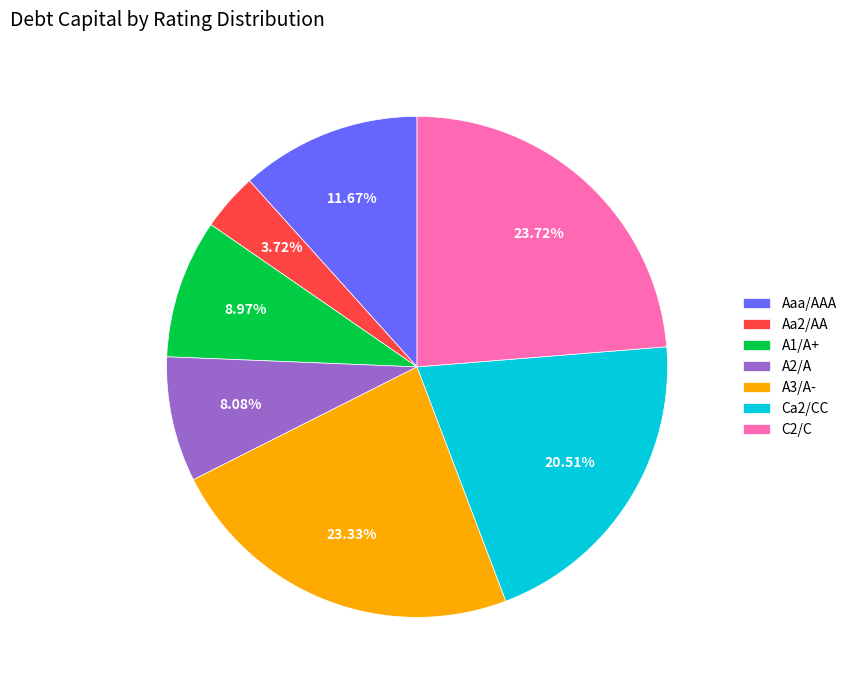

Which slice is the smallest?

Aa2/AA